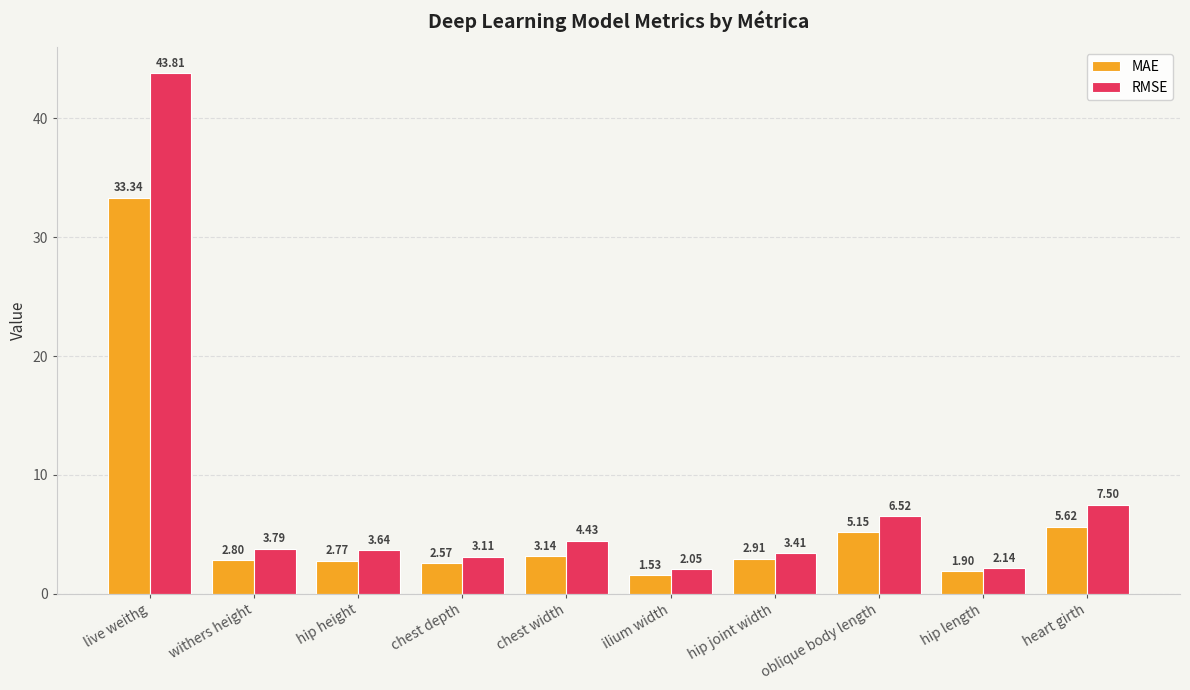

List the series in order of their overall mean, lowest first.

MAE, RMSE